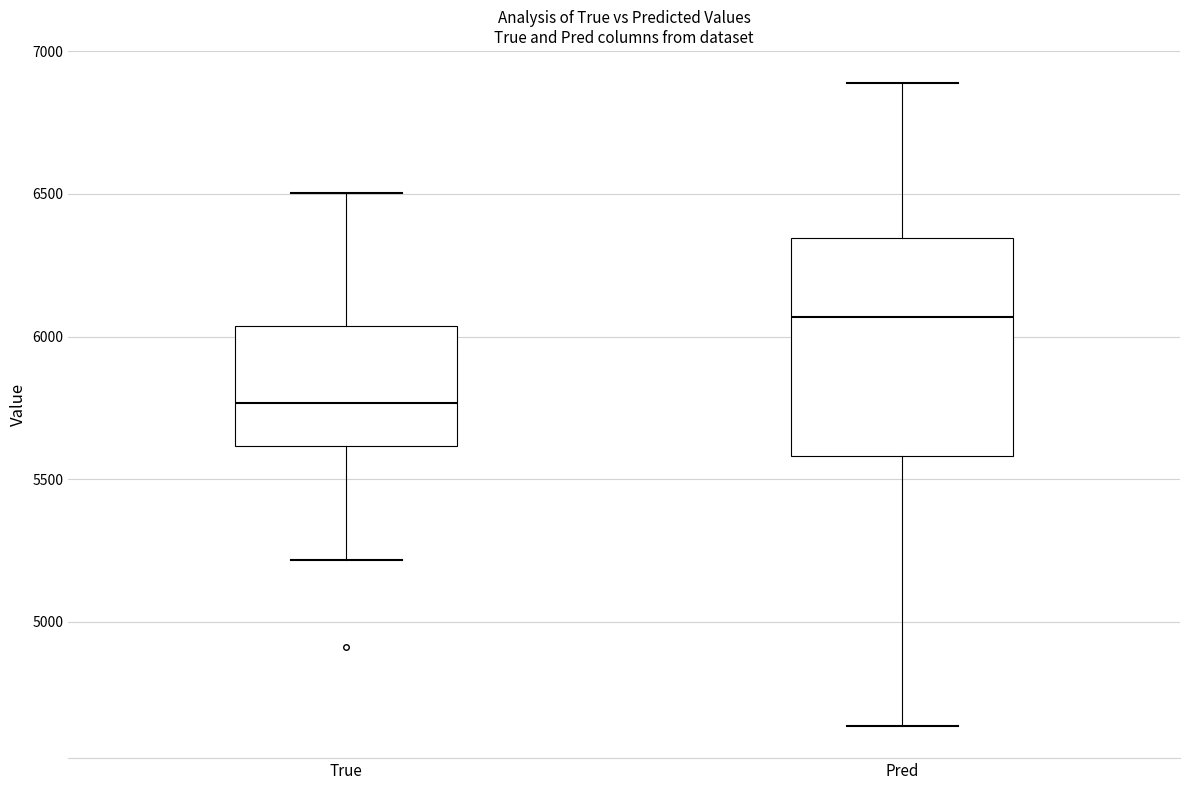

Reading left to right, transcribe this box plot: for each box, give where its median line is, the range the box spans, and where its two whiskers end, as read against the y-axis. The values are not printed on the chart, so give them approximately, as read against the axis.

True: median 5750, box 5600 to 6050, whiskers 5200 to 6500
Pred: median 6050, box 5600 to 6350, whiskers 4650 to 6900